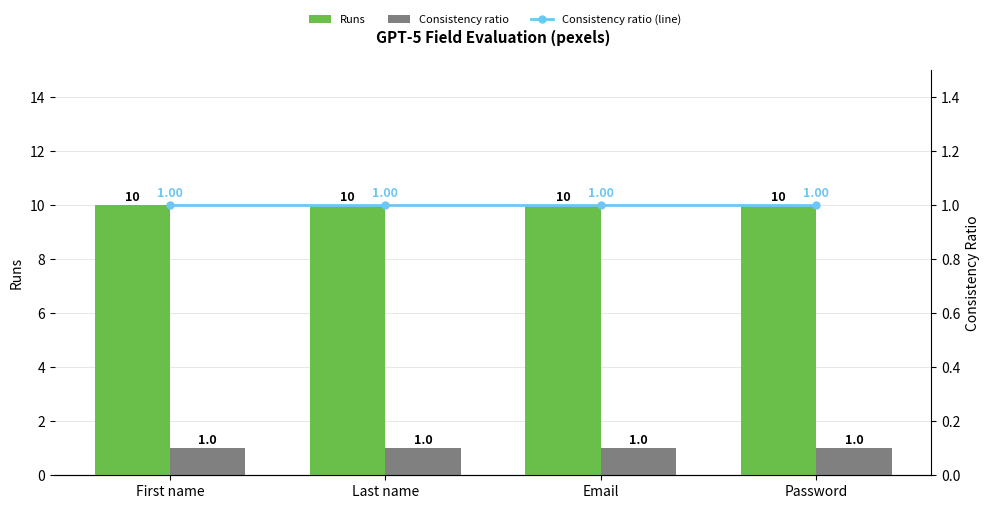

What is the value of the Consistency ratio bar at the 4th from the left?

1